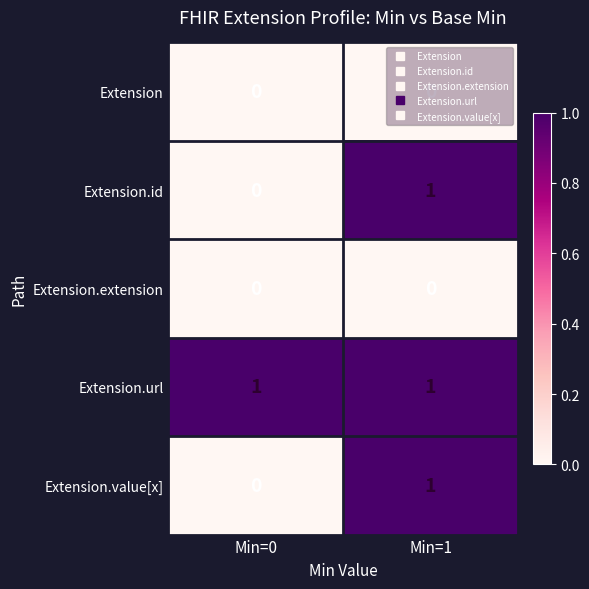

Is it true that Extension.url equals 1 at Min=1?

True